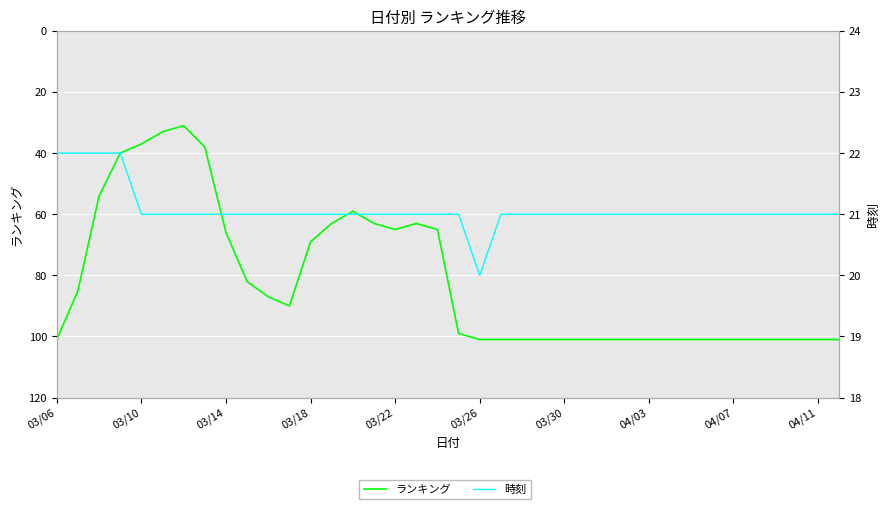

Rank the series by their maximum value, from lowest to highest.

時刻, ランキング